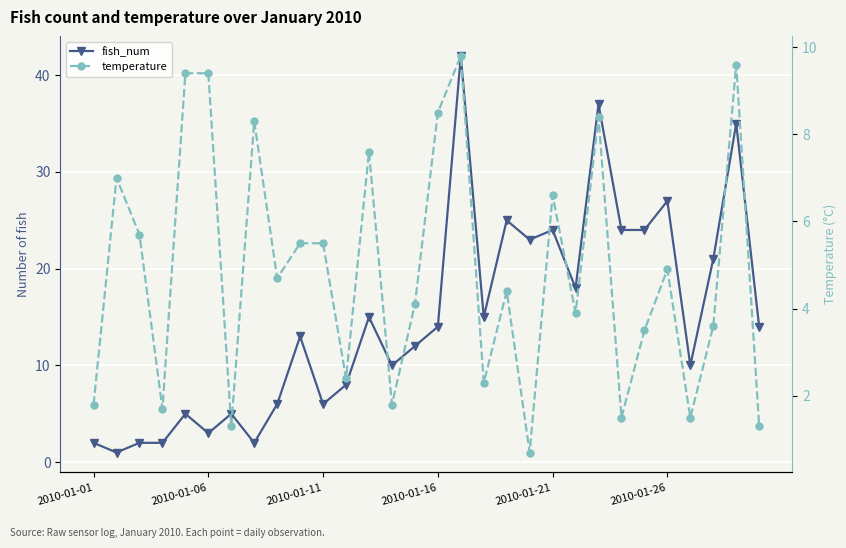

How many data points in temperature are less than 4?

13